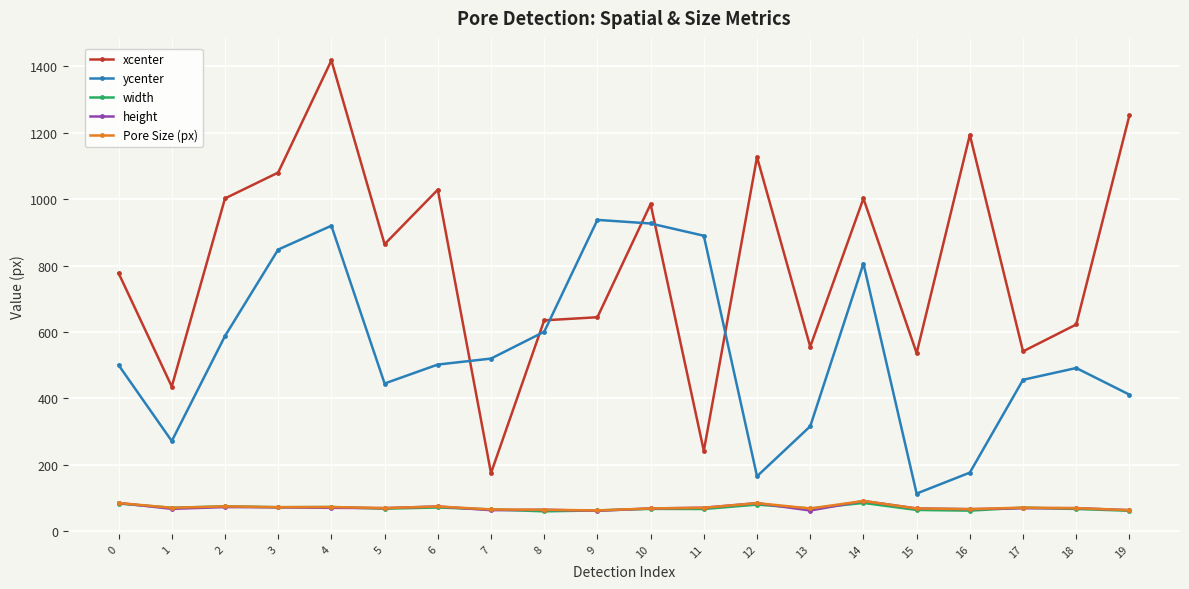

What is the sum of the xcenter values at 2 and 9?

1646.7